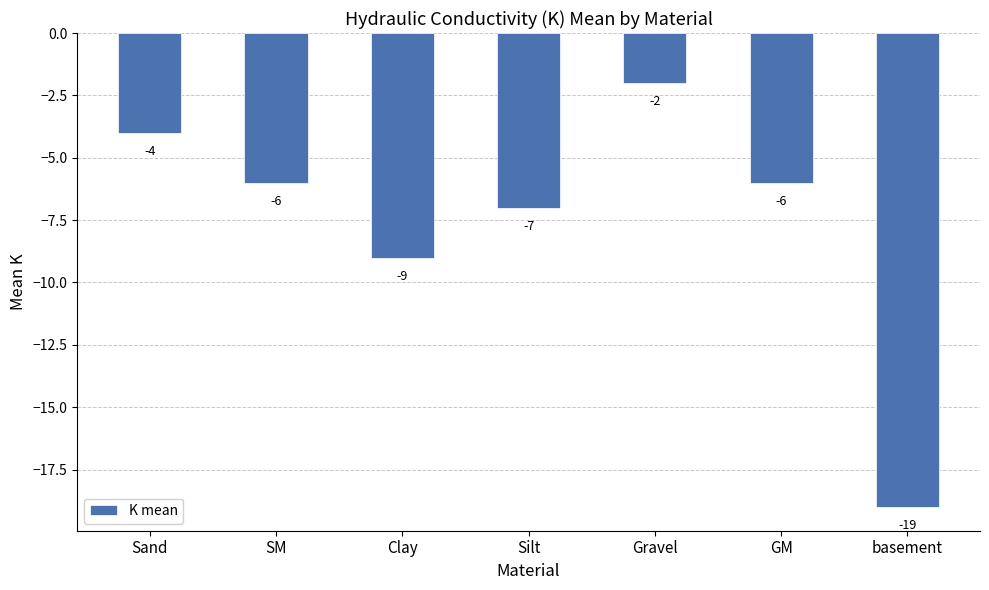

What is the greatest value displayed?

-2